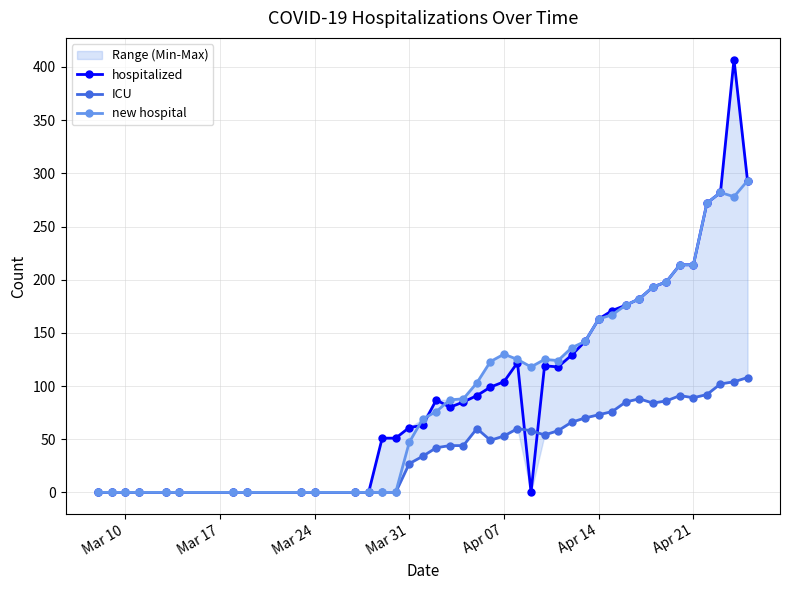

Rank the series by their maximum value, from highest to lowest.

hospitalized, new hospital, ICU